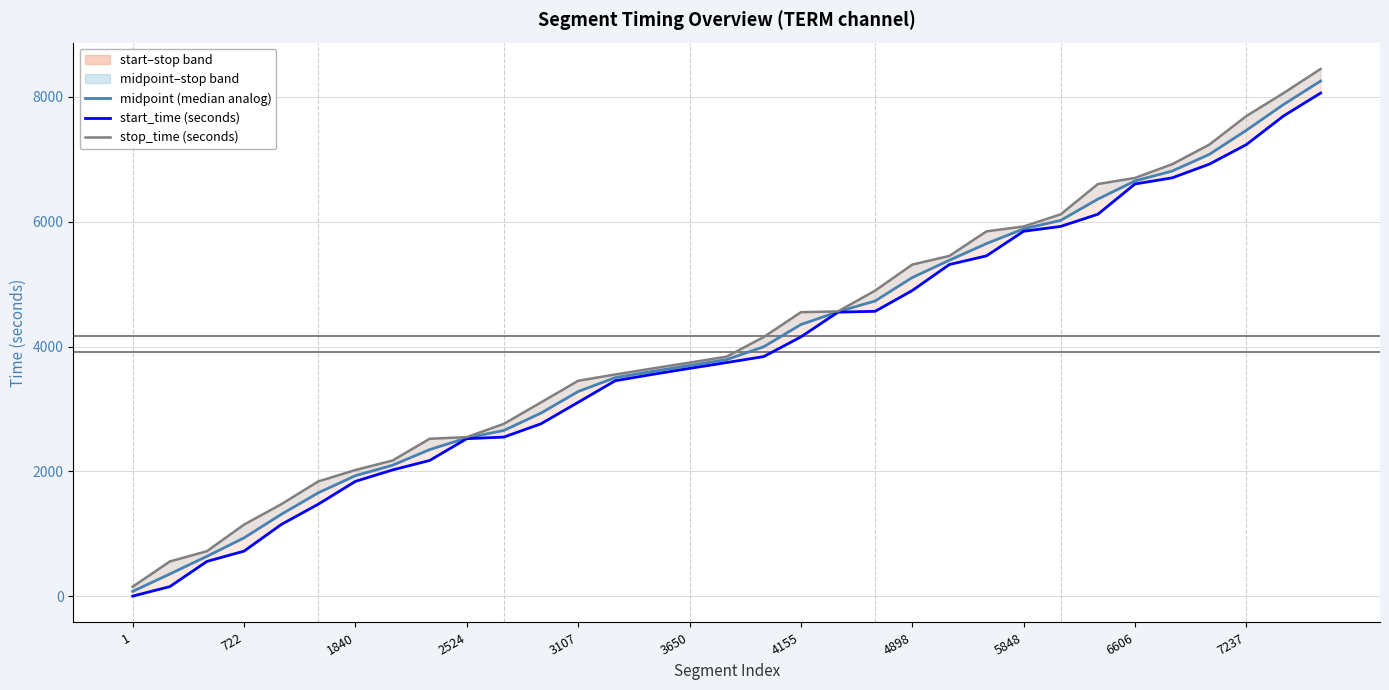

True or false: stop_time (seconds) and start_time (seconds) intersect in this chart.

False